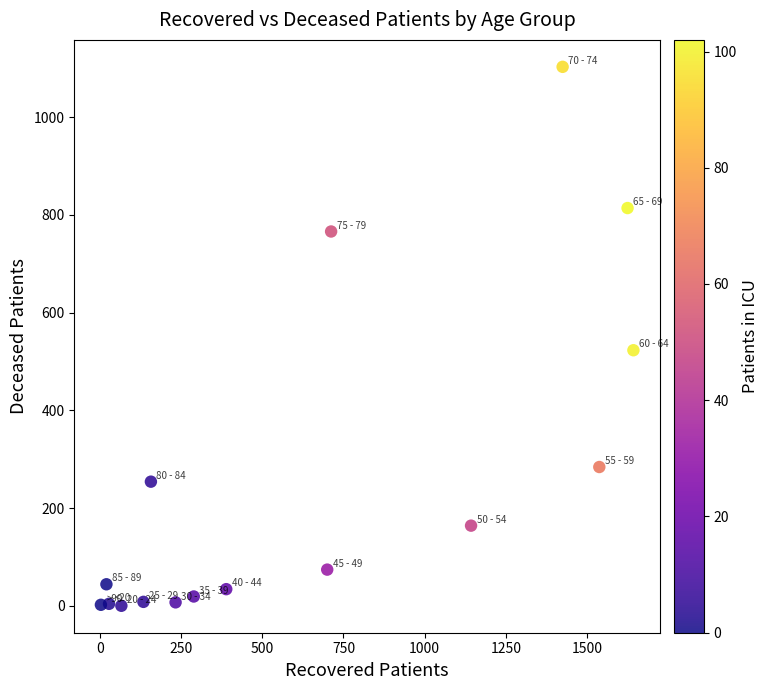

What is the range of X values (max minus min)?

1640